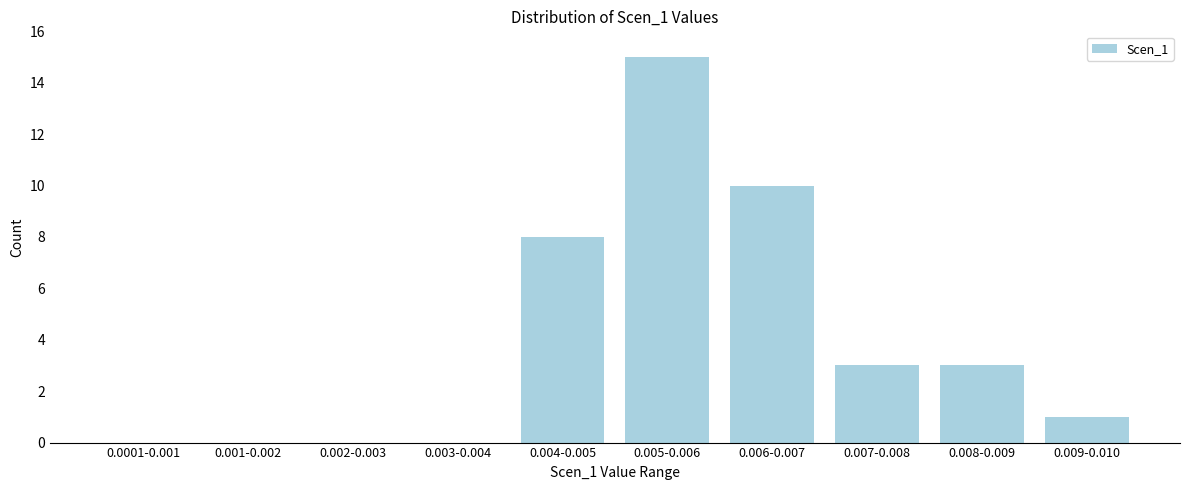

Reading left to right, transcribe all the data shown in this chart.

0.0001-0.001=0	0.001-0.002=0	0.002-0.003=0	0.003-0.004=0	0.004-0.005=8	0.005-0.006=15	0.006-0.007=10	0.007-0.008=3	0.008-0.009=3	0.009-0.010=1